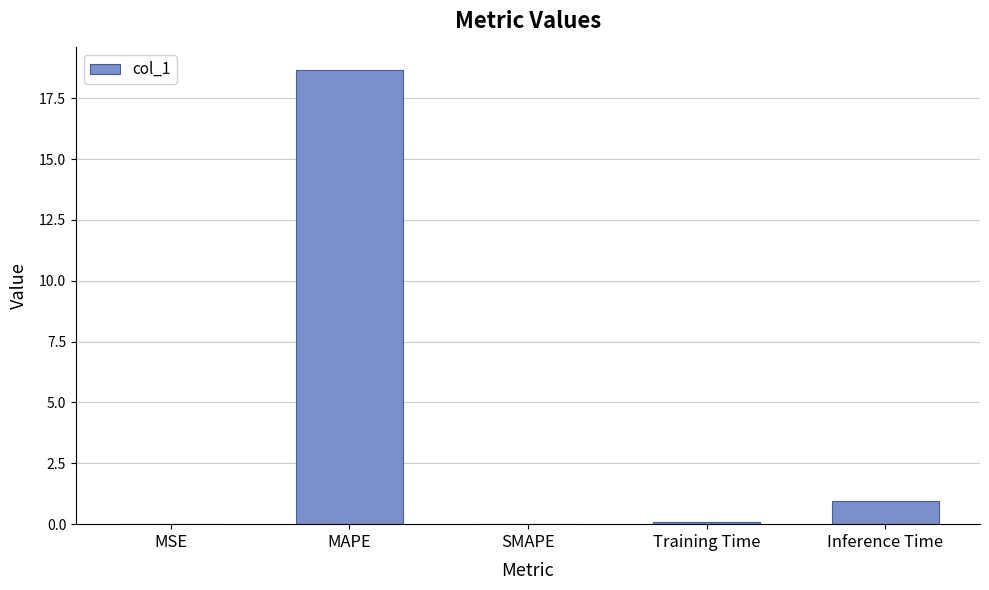

Which label corresponds to the largest value in the chart?

MAPE